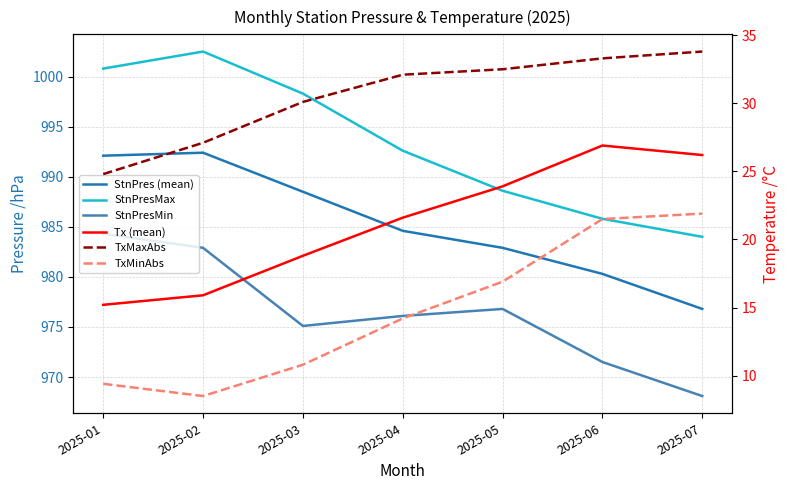

The value of Tx (mean) at 2025-01 is 15.2. True or false?

True